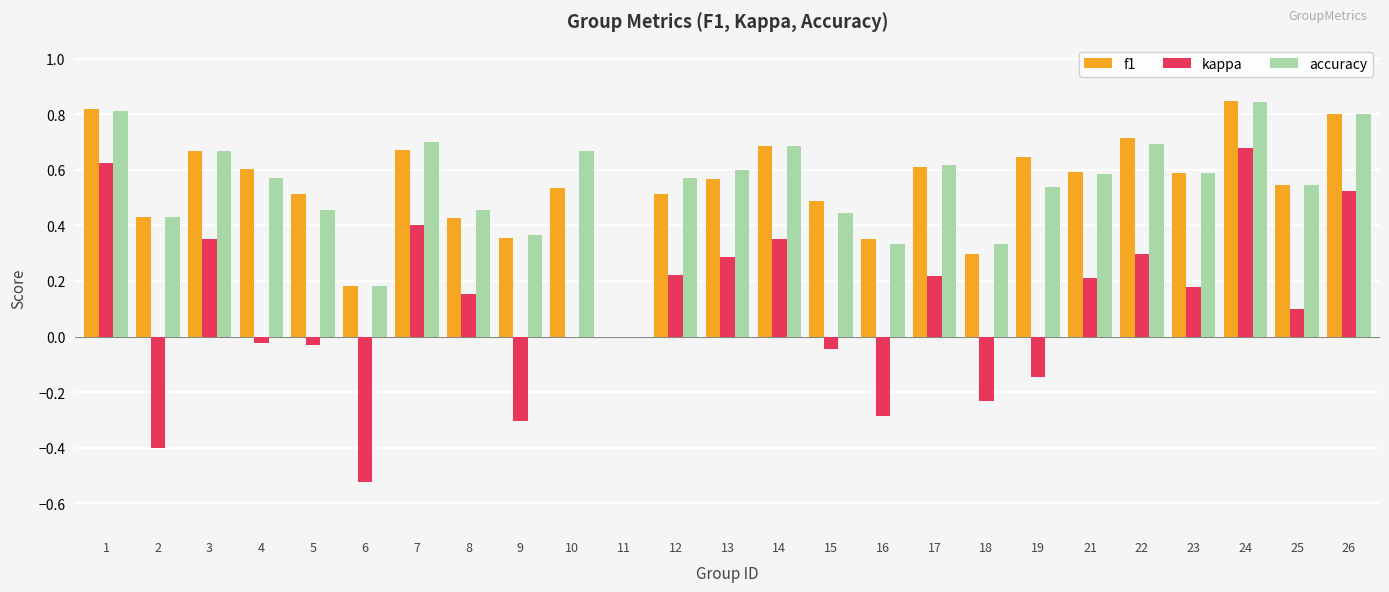

Is it true that accuracy equals 0.7 at 3?

True